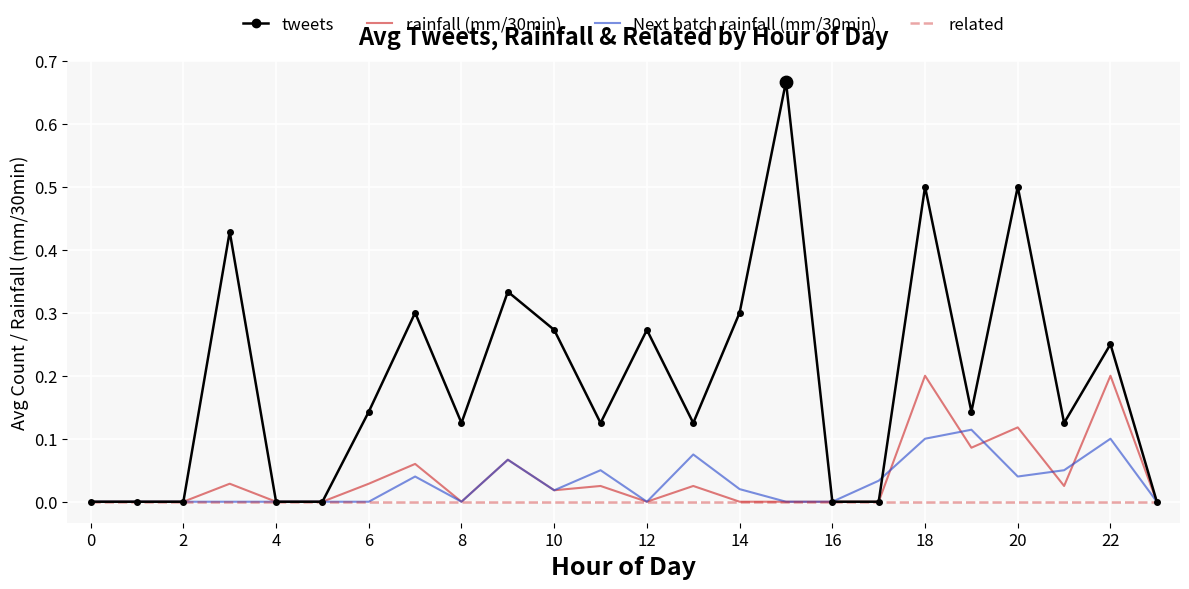

Which series has the largest total across all categories?

tweets